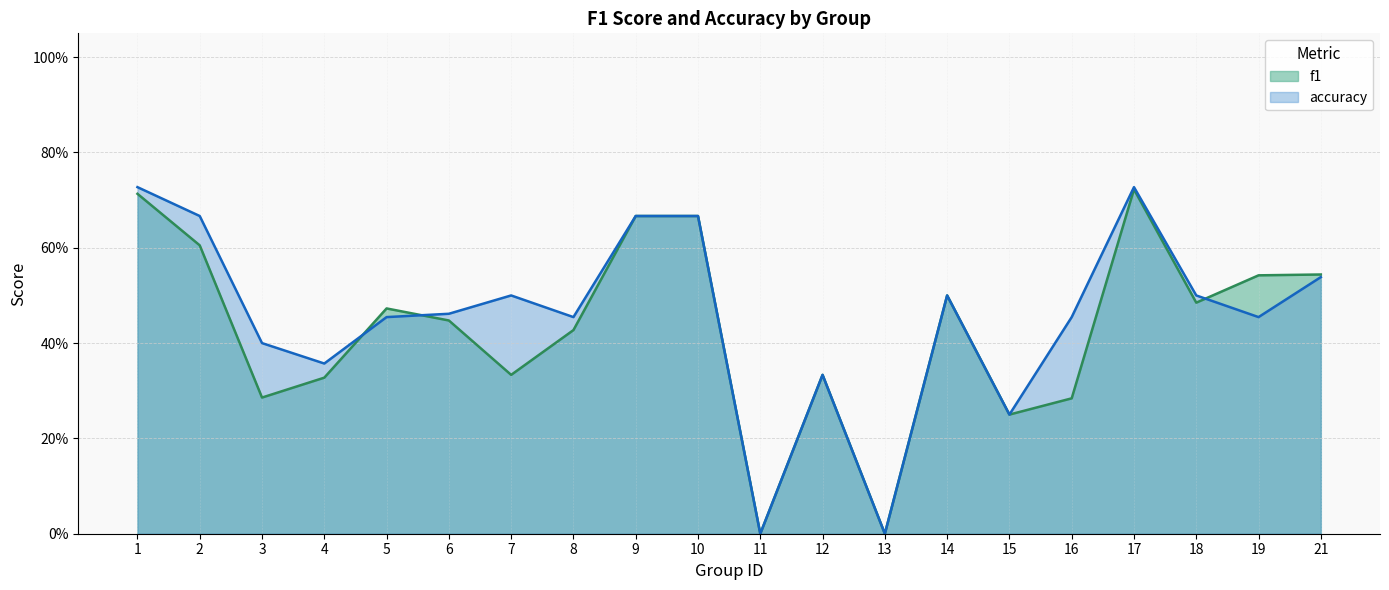

Which series has the largest total across all categories?

accuracy